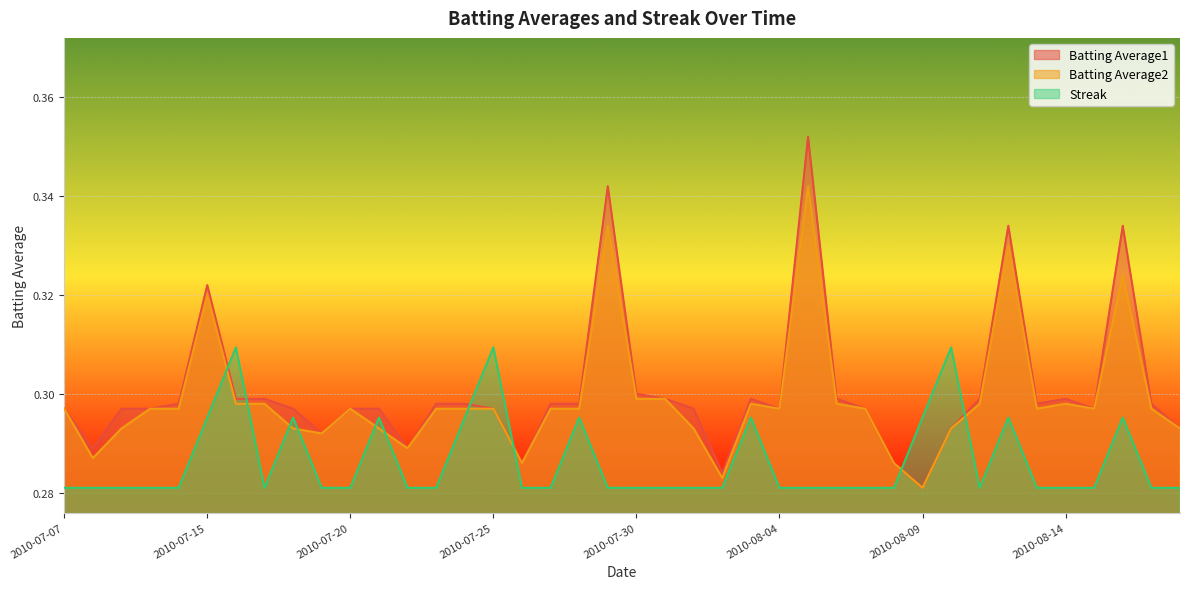

True or false: Batting Average1 and Batting Average2 cross at least once.

False